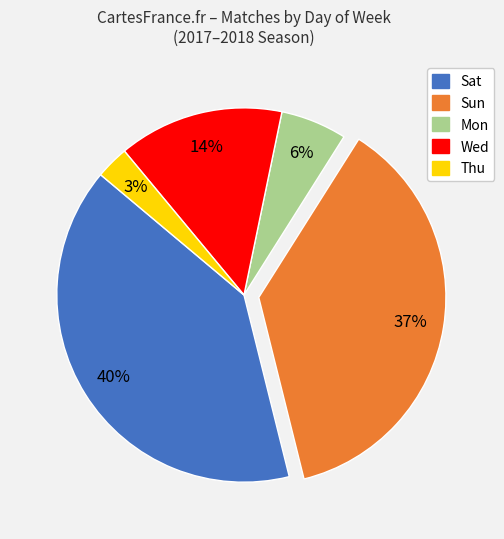

What percentage is the Wed slice, to the nearest percent?

14%